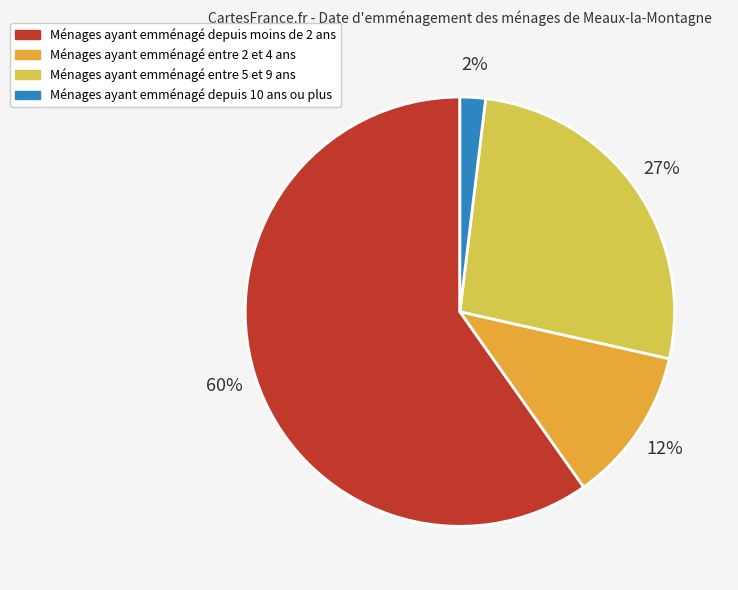

To the nearest percent, what is the average slice percentage?

25%